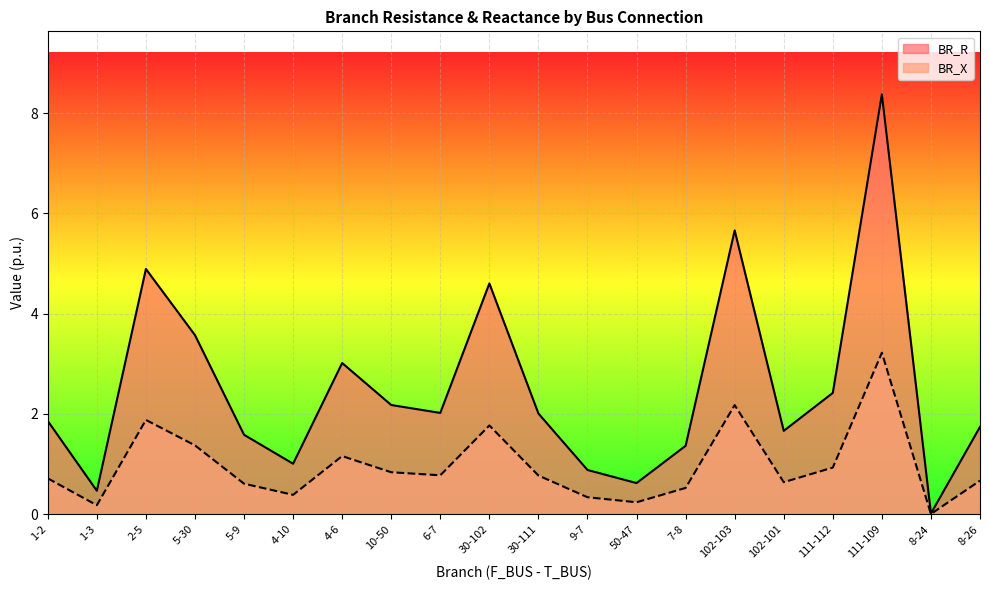

Is the value of BR_X at 1-2 greater than the value of BR_R at 5-30?

No